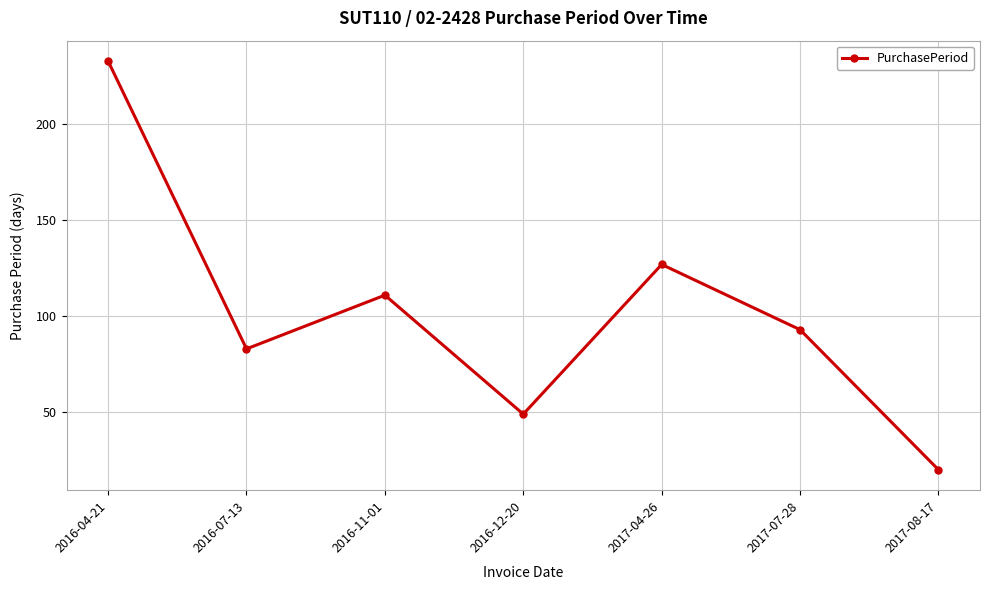

Count the number of categories in the chart.

7